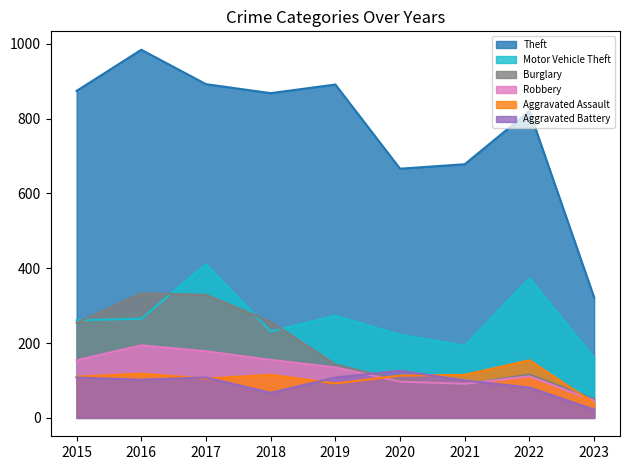

In Burglary, how many points are higher than both neighbors (excluding endpoints)?

2